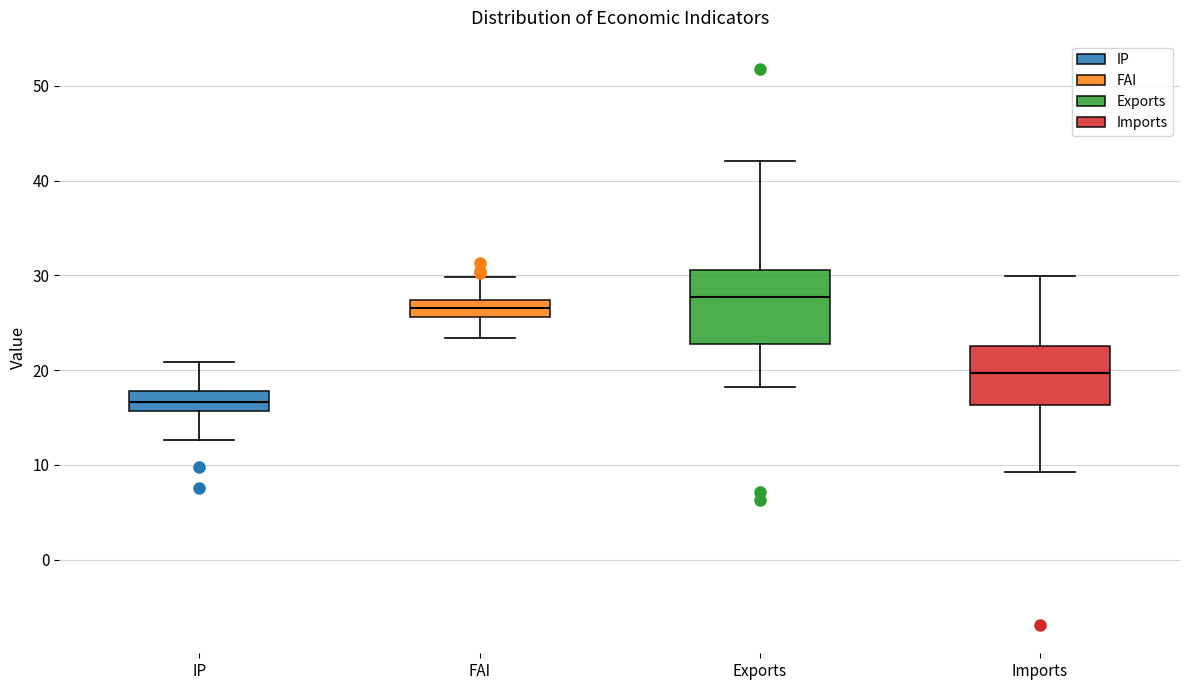

Reading left to right, transcribe this box plot: for each box, give where its median line is, the range the box spans, and where its two whiskers end, as read against the y-axis. The values are not printed on the chart, so give them approximately, as read against the axis.

IP: median 17, box 16 to 18, whiskers 13 to 21
FAI: median 27 (inside the box), box 26 to 27, whiskers 23 to 30
Exports: median 28, box 23 to 31, whiskers 18 to 42
Imports: median 20, box 16 to 23, whiskers 9 to 30